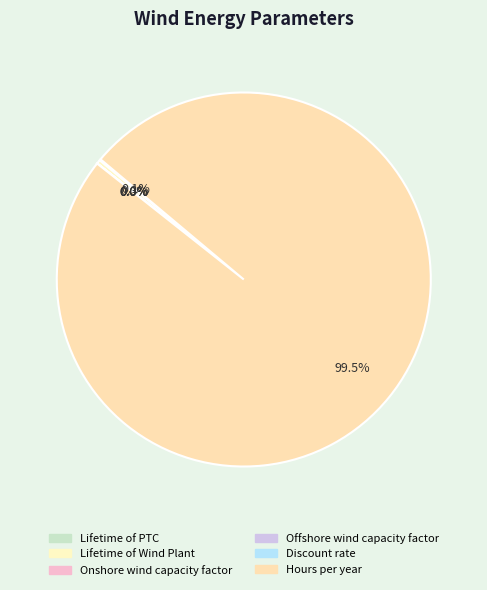

Is Lifetime of PTC the majority of the pie?

No